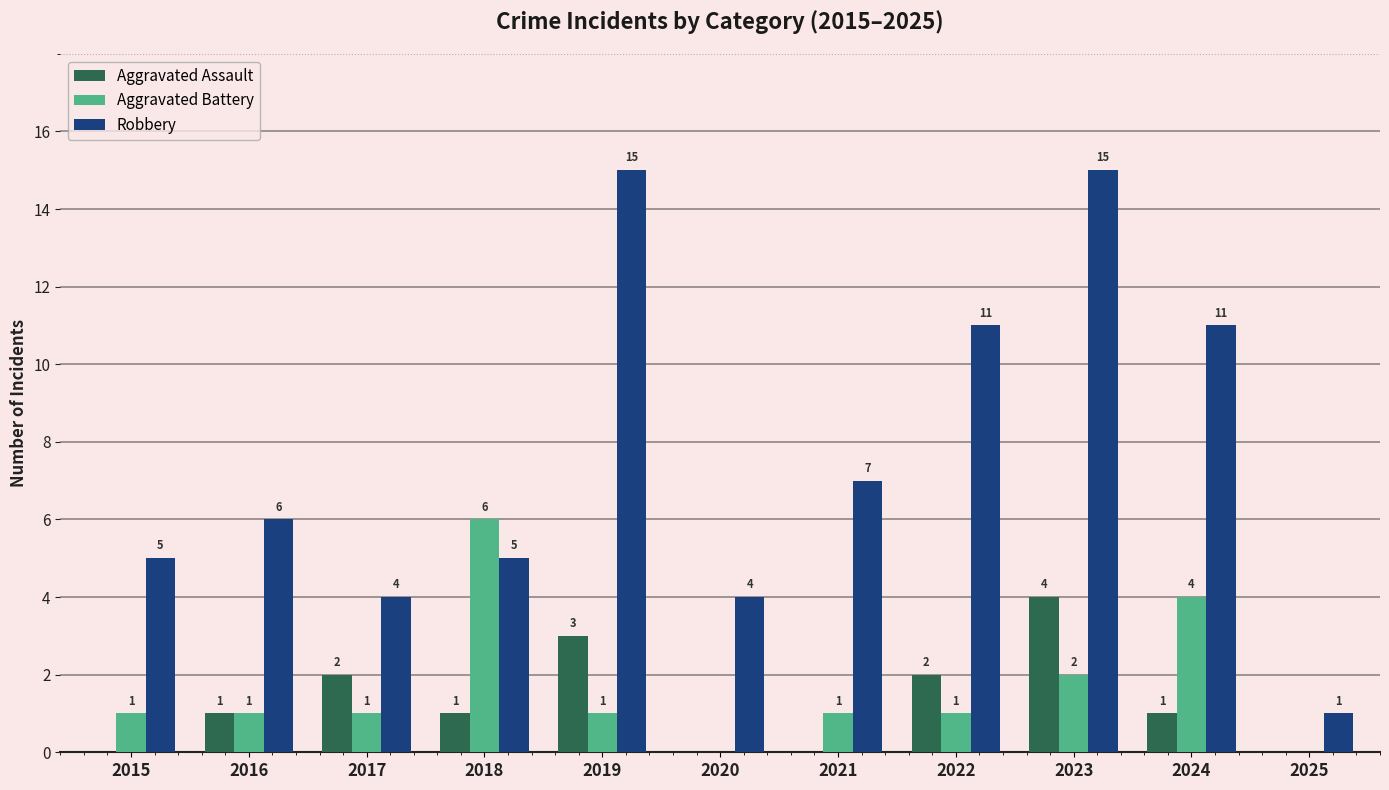

True or false: Aggravated Assault has a value of 1 at 2022.

False